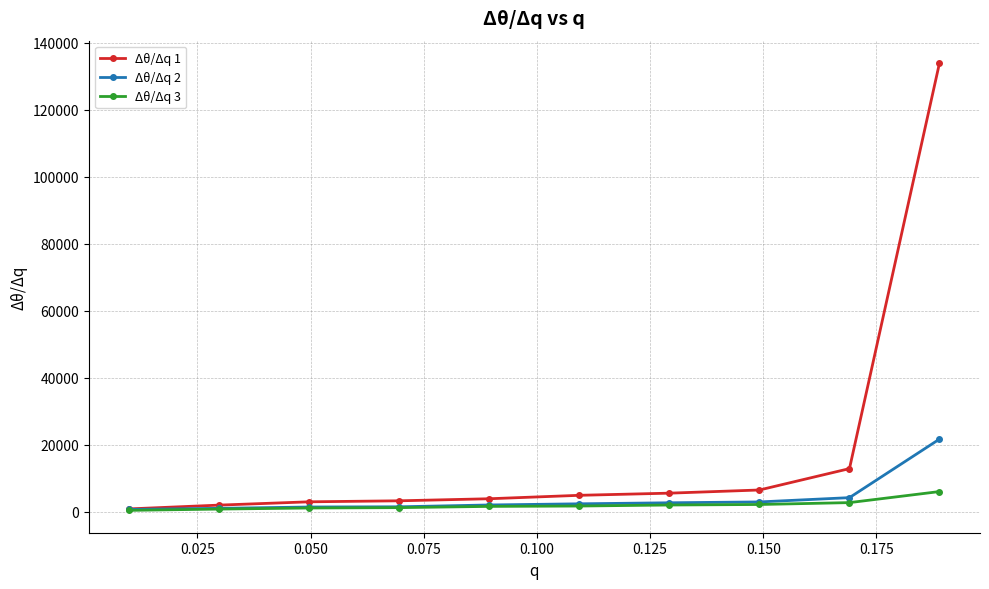

Which series has the largest total across all categories?

Δθ/Δq 1